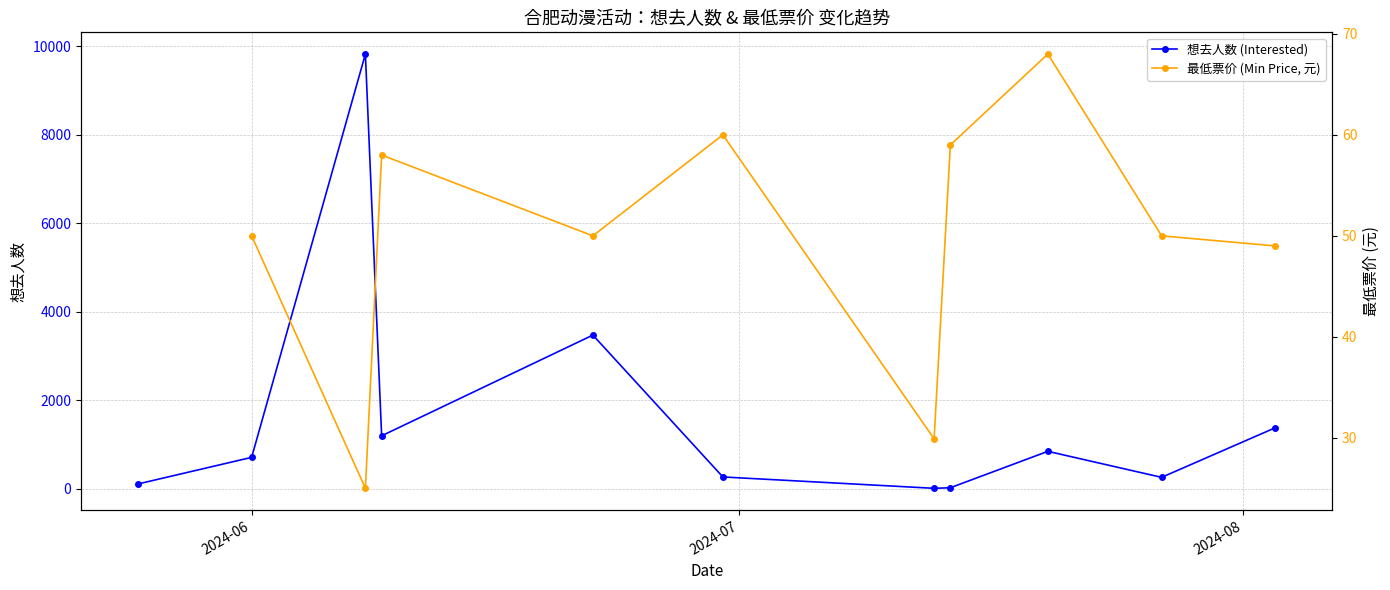

Which label corresponds to the largest value in the chart?

2024-06-08